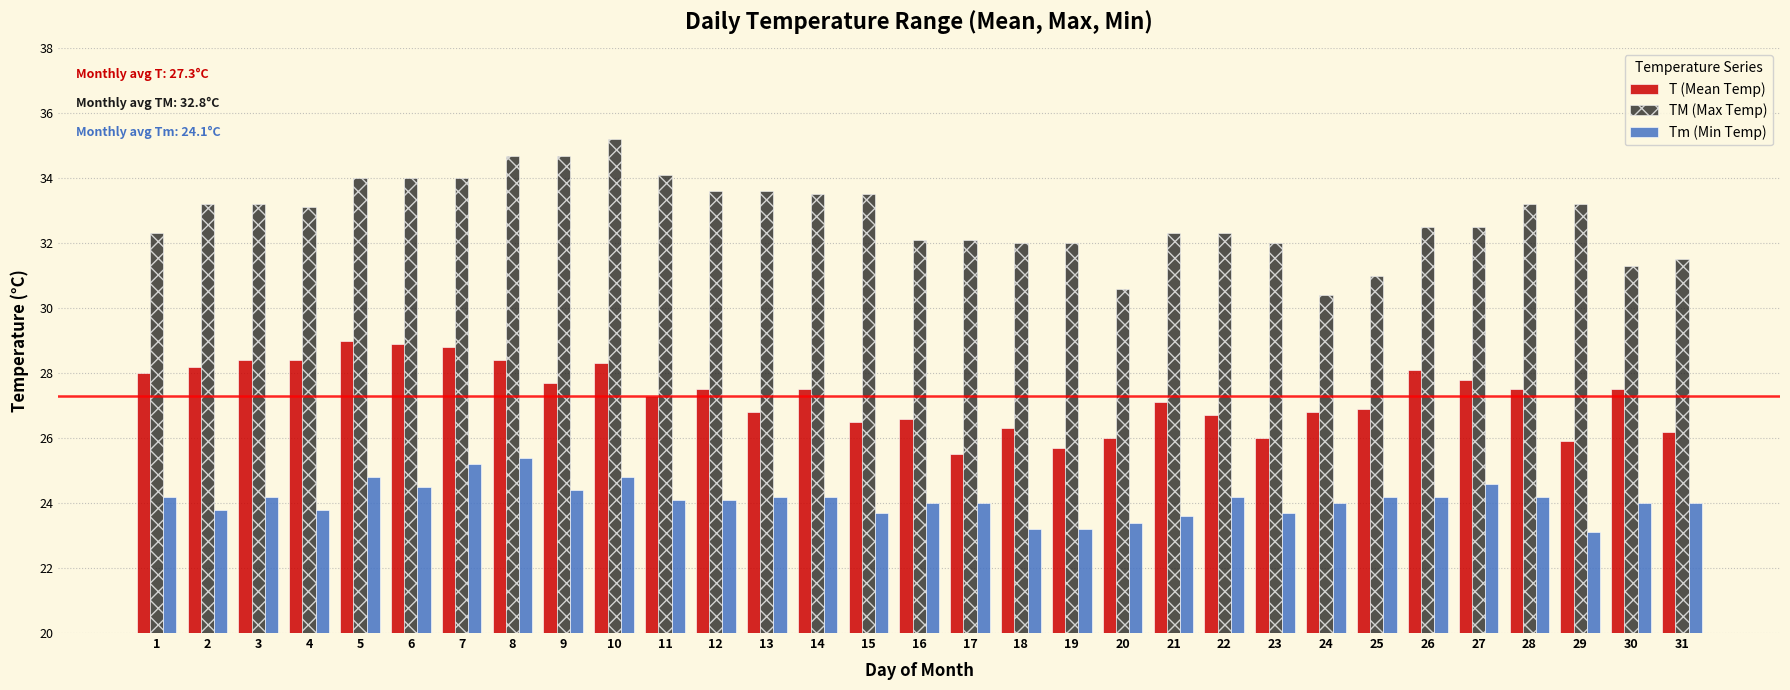

Which label corresponds to the largest value in the chart?

10